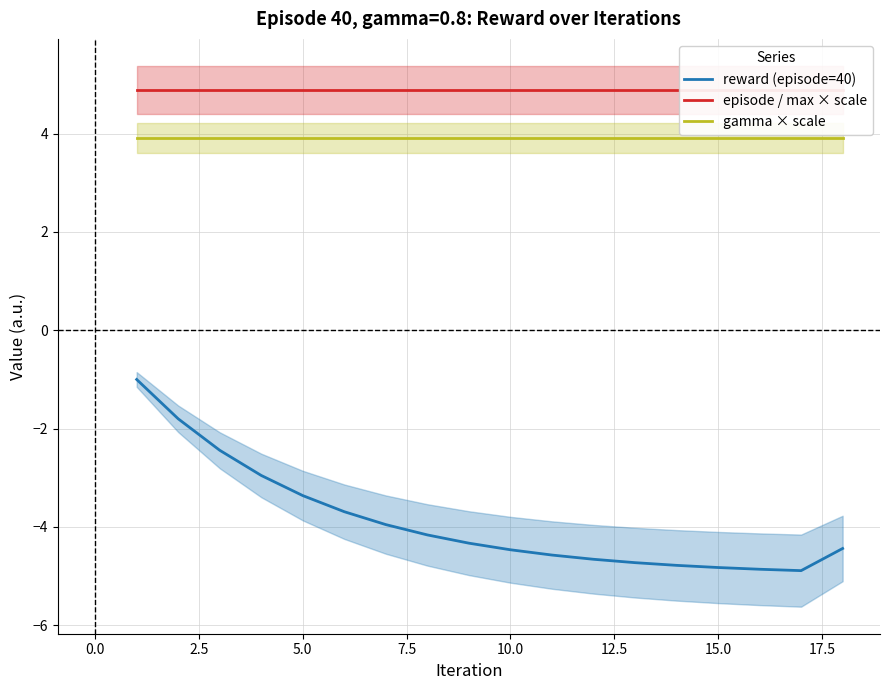

True or false: gamma × scale and reward (episode=40) cross at least once.

False